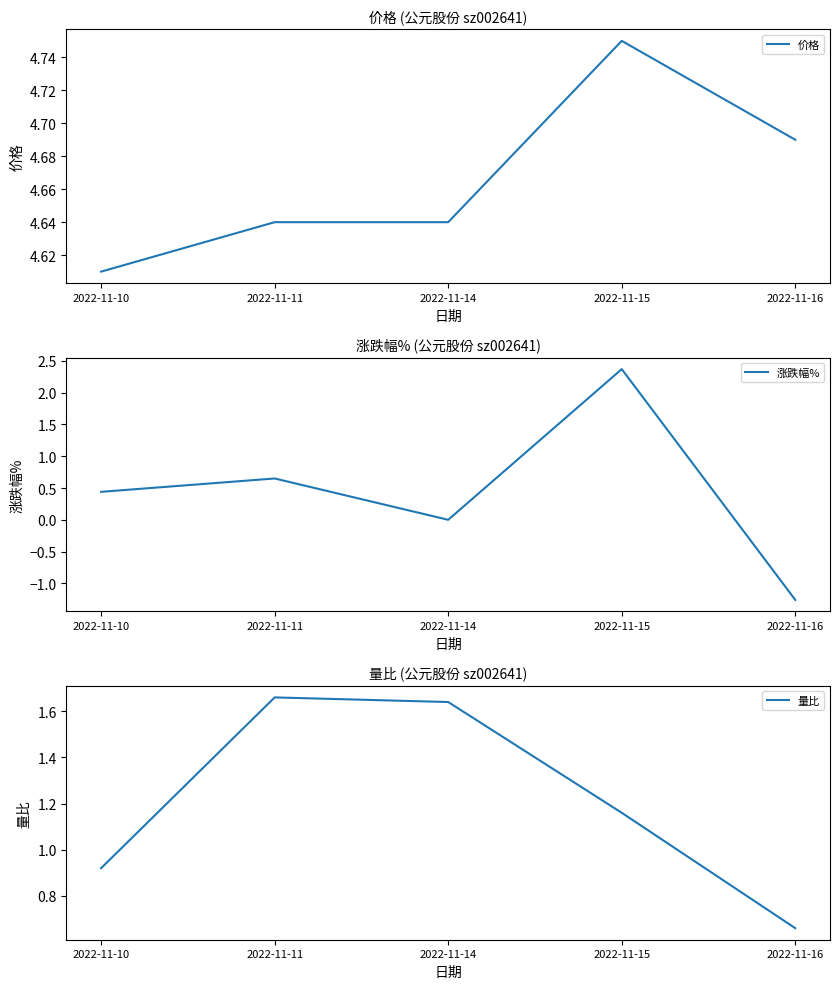

How many lines are shown in the chart?

3